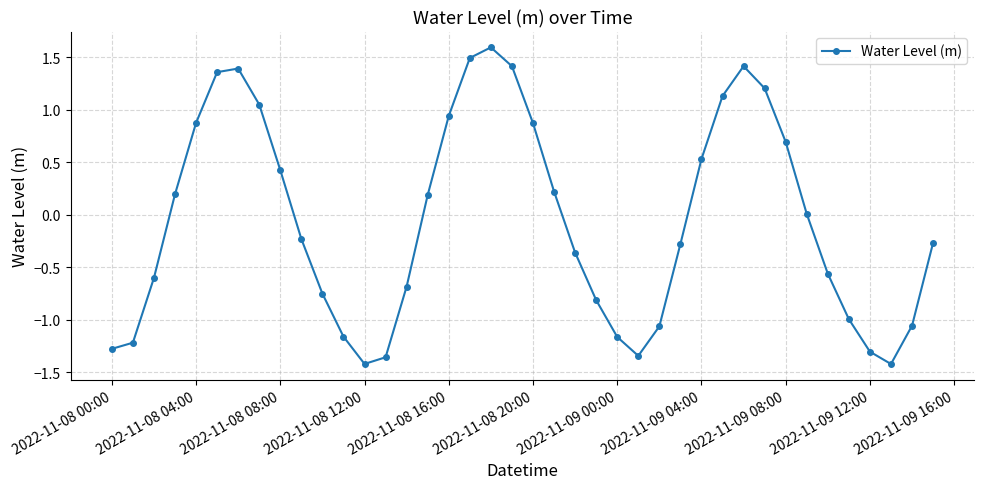

How many points are higher than both their immediate neighbors (excluding endpoints)?

3